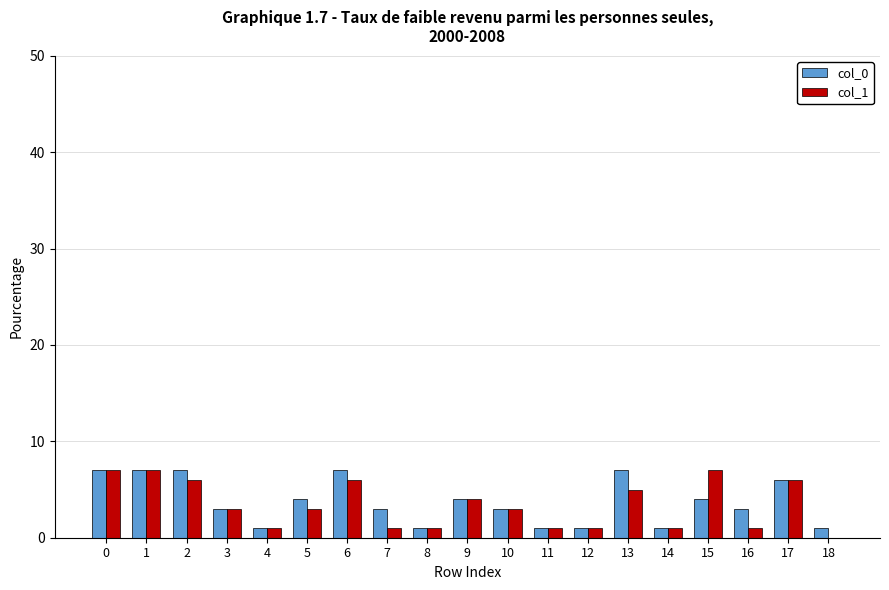

How many data points does each series have?

19